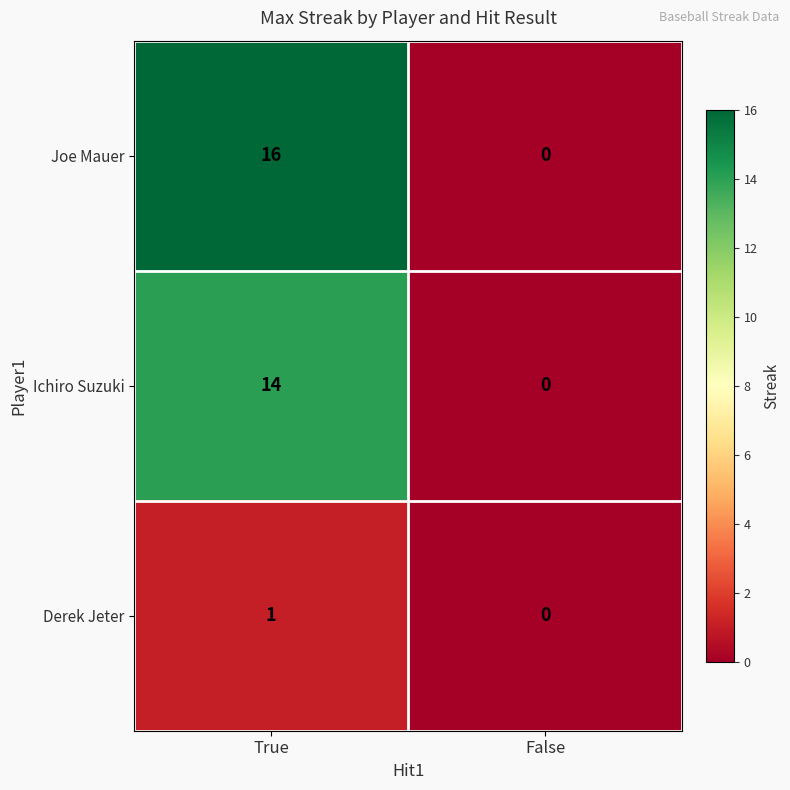

Is it true that Derek Jeter equals 0 at False?

True